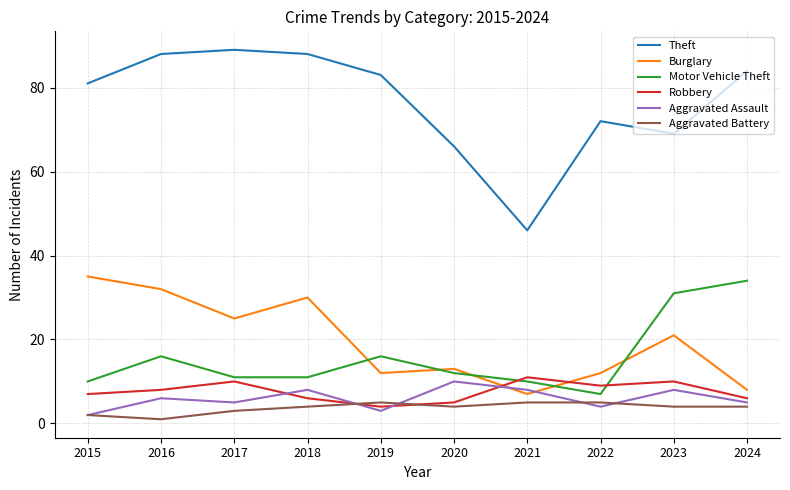

Reading left to right, what are all the values shown in this chart?

Theft: 2015=81	2016=88	2017=89	2018=88	2019=83	2020=66	2021=46	2022=72	2023=69	2024=84
Burglary: 2015=35	2016=32	2017=25	2018=30	2019=12	2020=13	2021=7	2022=12	2023=21	2024=8
Motor Vehicle Theft: 2015=10	2016=16	2017=11	2018=11	2019=16	2020=12	2021=10	2022=7	2023=31	2024=34
Robbery: 2015=7	2016=8	2017=10	2018=6	2019=4	2020=5	2021=11	2022=9	2023=10	2024=6
Aggravated Assault: 2015=2	2016=6	2017=5	2018=8	2019=3	2020=10	2021=8	2022=4	2023=8	2024=5
Aggravated Battery: 2015=2	2016=1	2017=3	2018=4	2019=5	2020=4	2021=5	2022=5	2023=4	2024=4